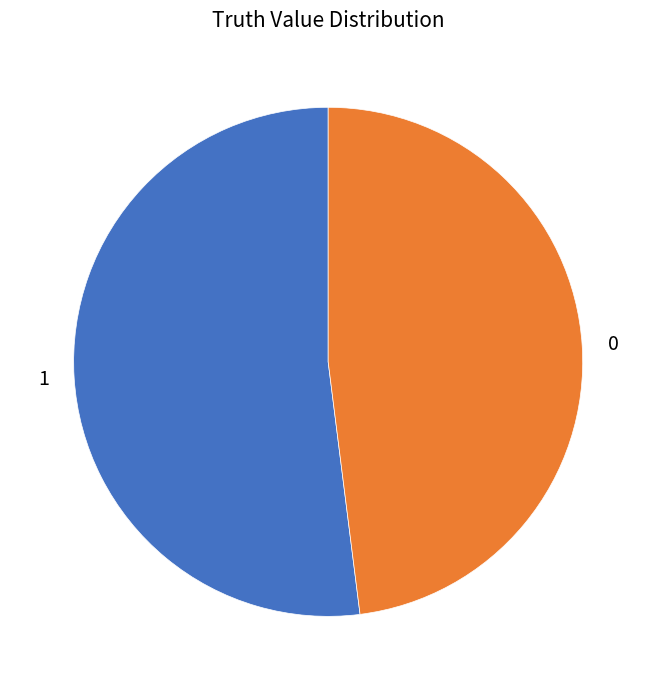

Does 1 account for over 50% of the chart?

Yes